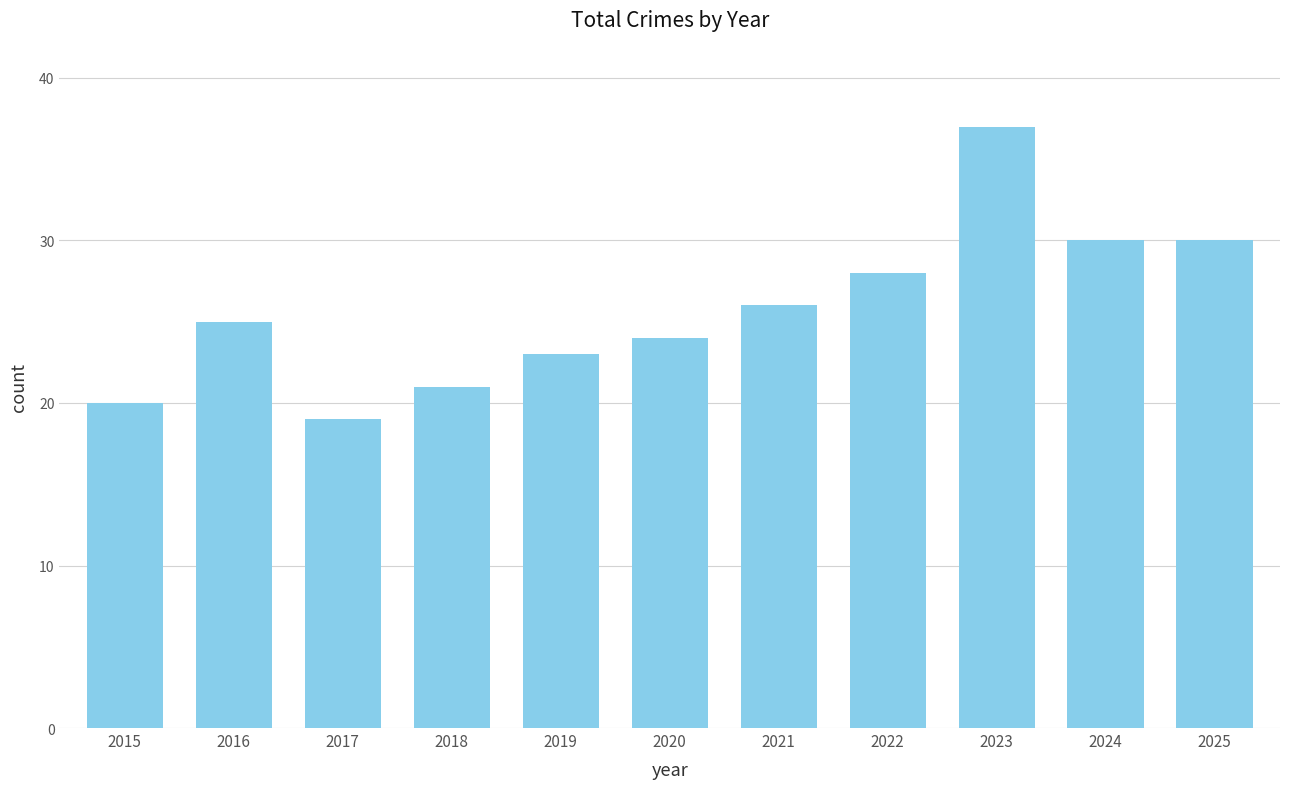

Is it true that the value at 2017 is 19?

True